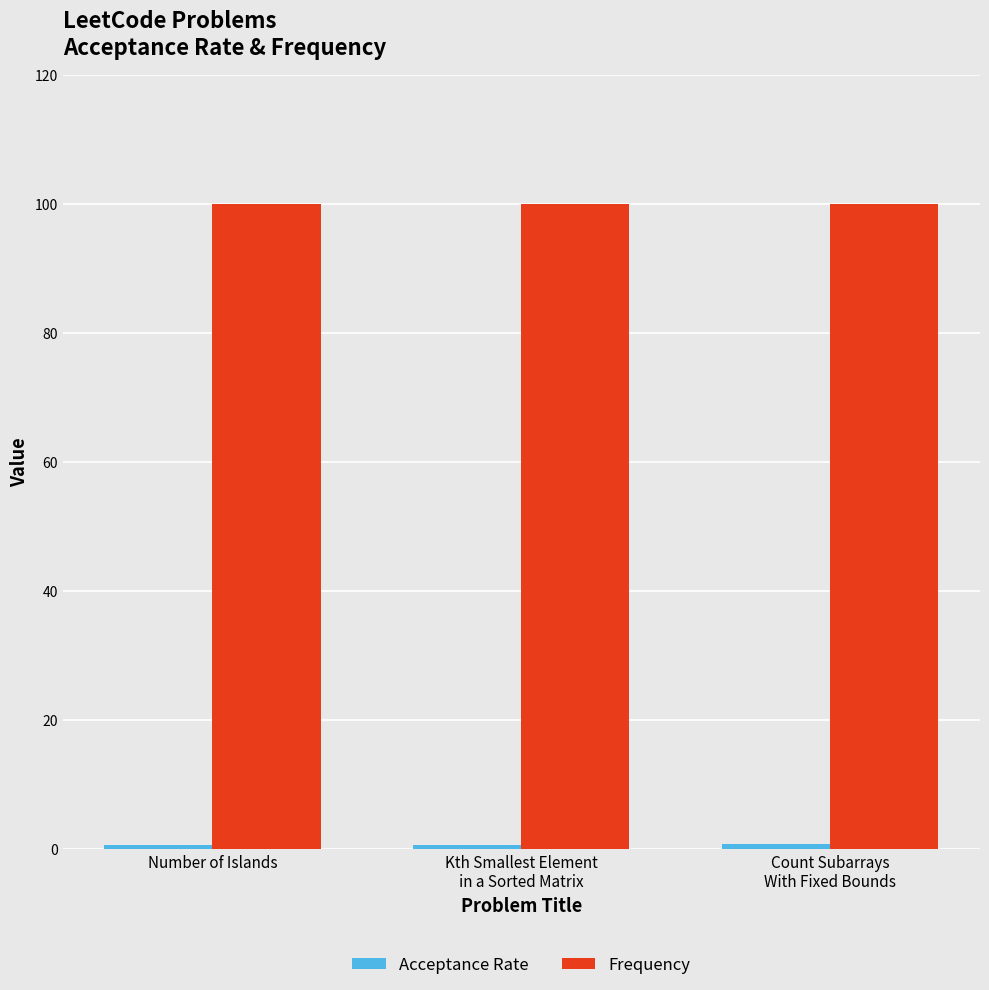

The value of Frequency at Kth Smallest Element
in a Sorted Matrix is 100.0. True or false?

True